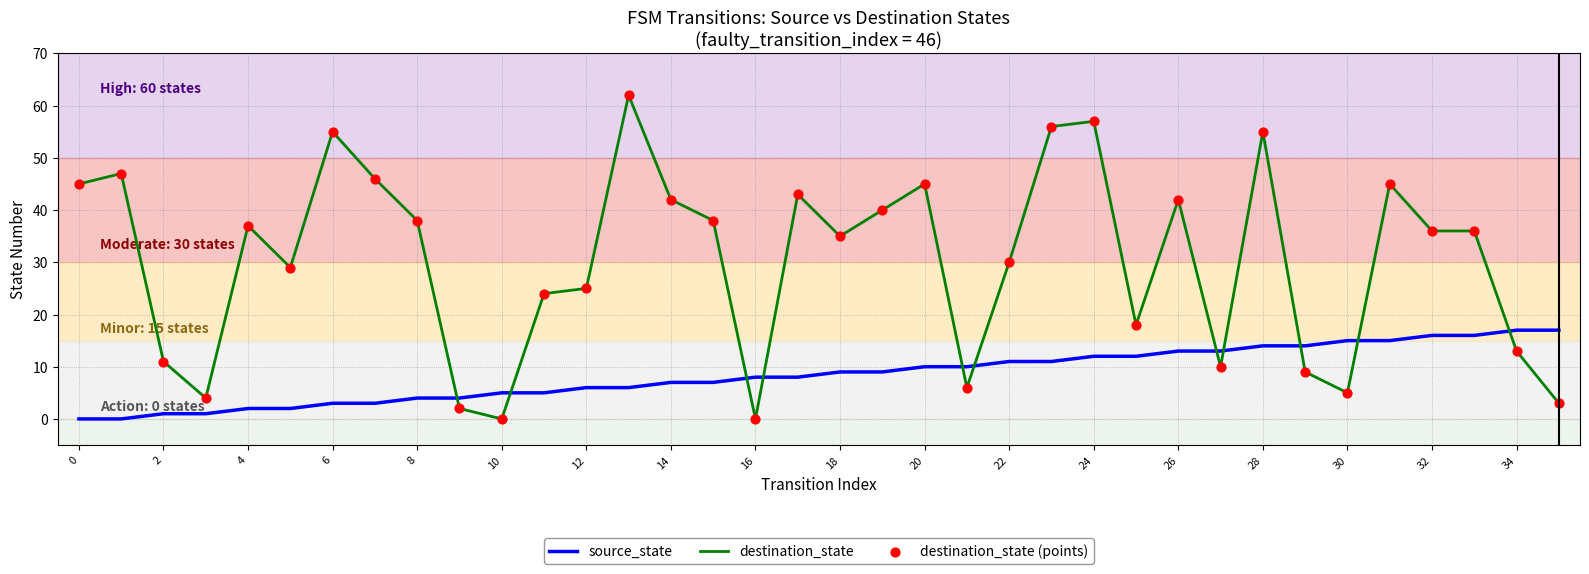

At how many categories does at least one series exceed 22?

24